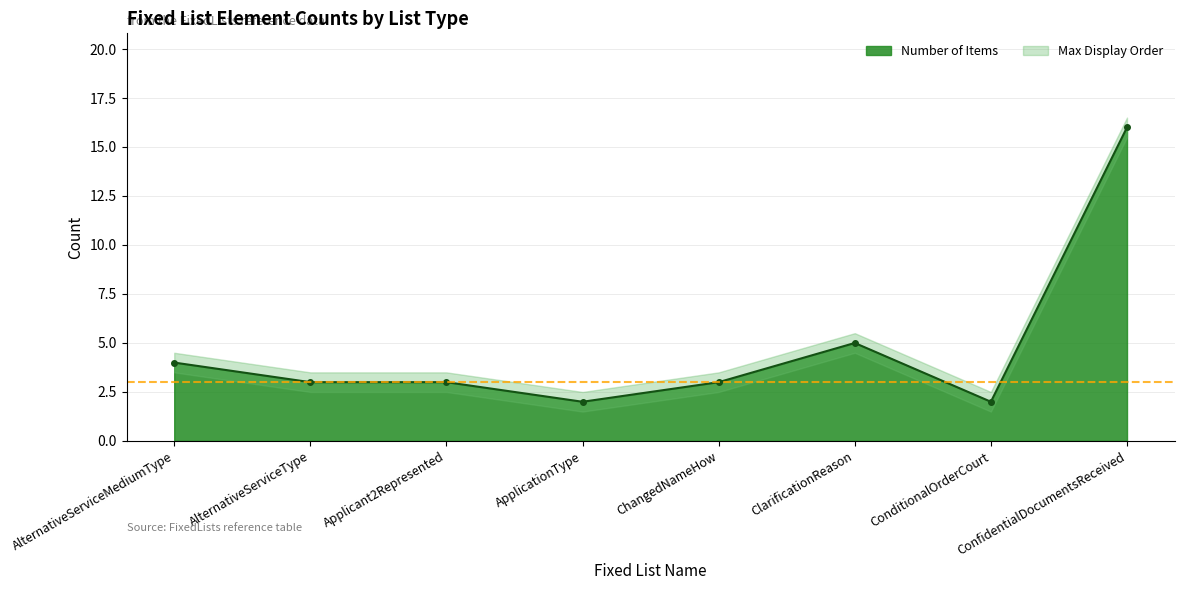

What is the sum of the values at ChangedNameHow and AlternativeServiceMediumType?

7